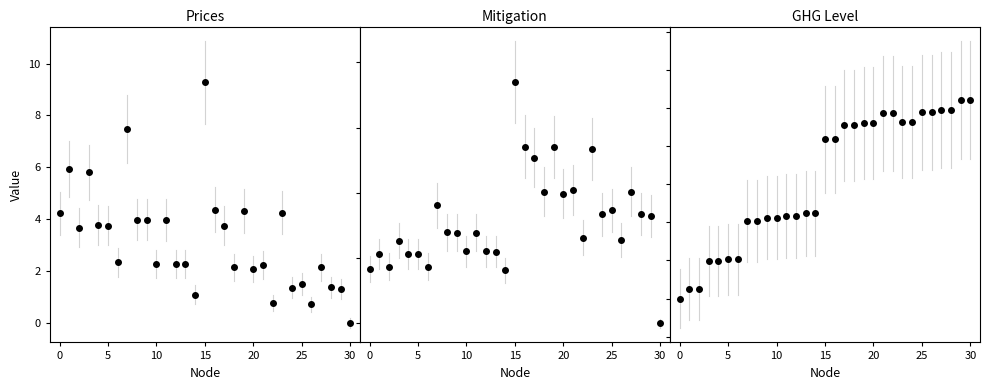

What is the label of the 8th point from the right?

23